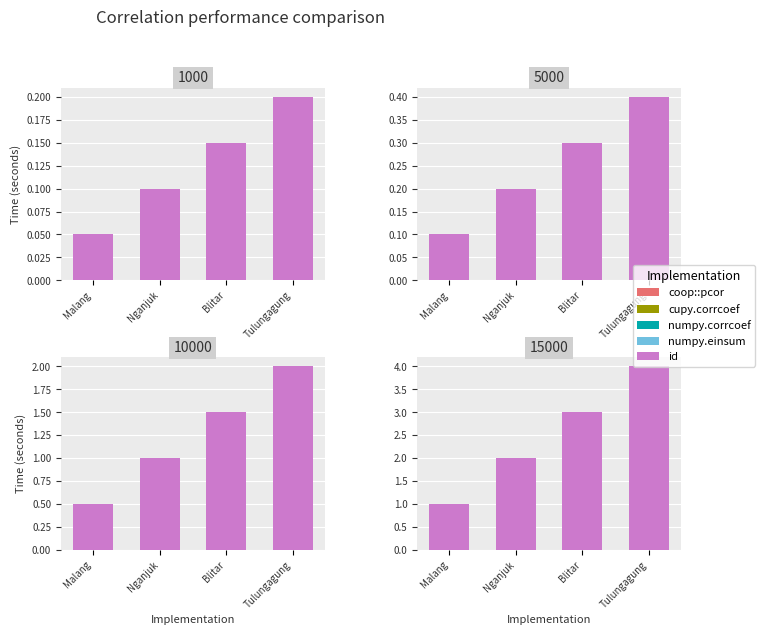

What is the difference between the values at Tulungagung and Malang?

3